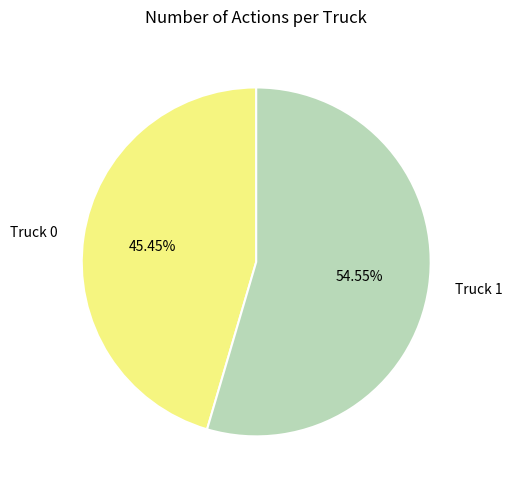

Rank the categories by value from highest to lowest.

Truck 1, Truck 0